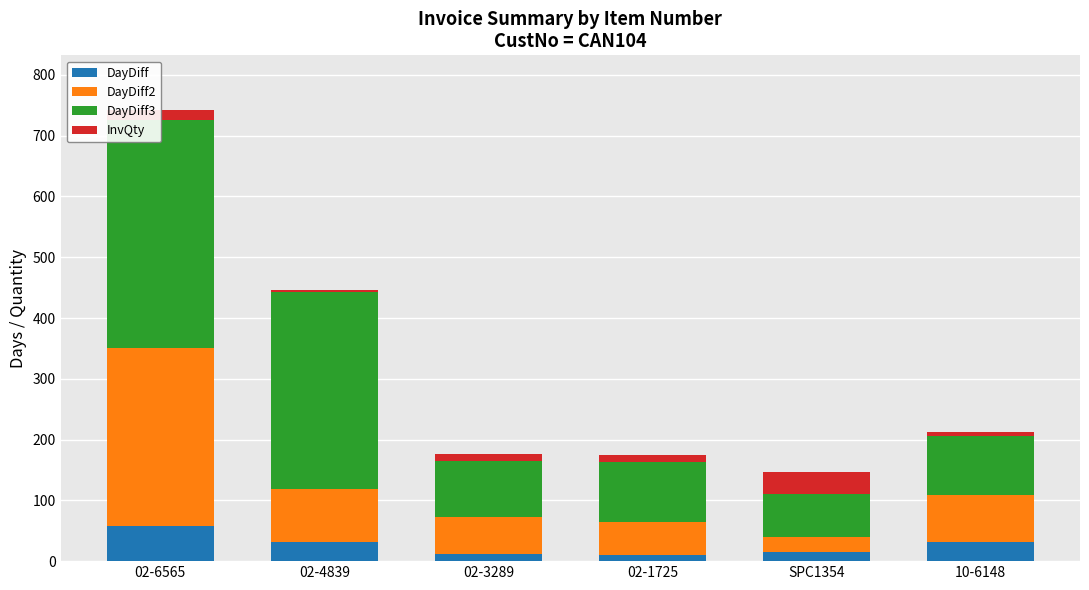

What is the difference between the maximum and minimum values in the DayDiff series?

47